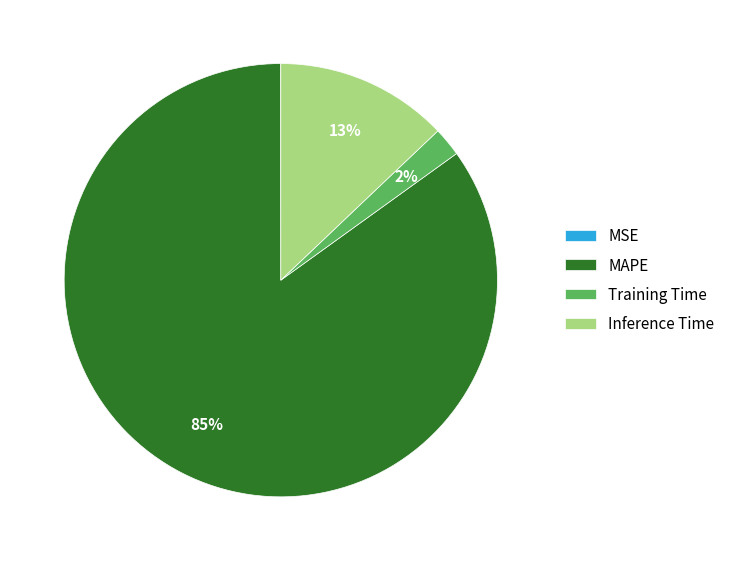

Which category has the biggest portion of the pie?

MAPE